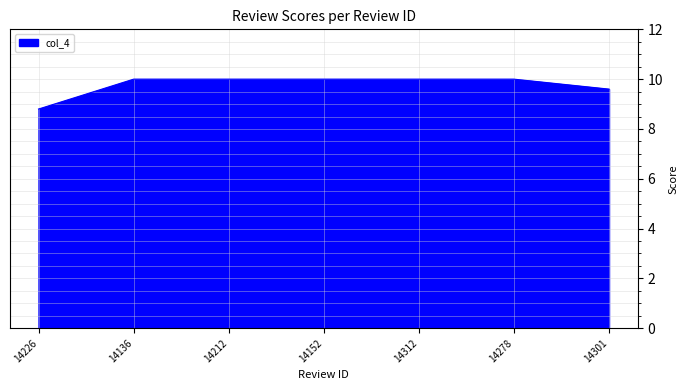

What is the difference between the values at 14226 and 14136?

1.2